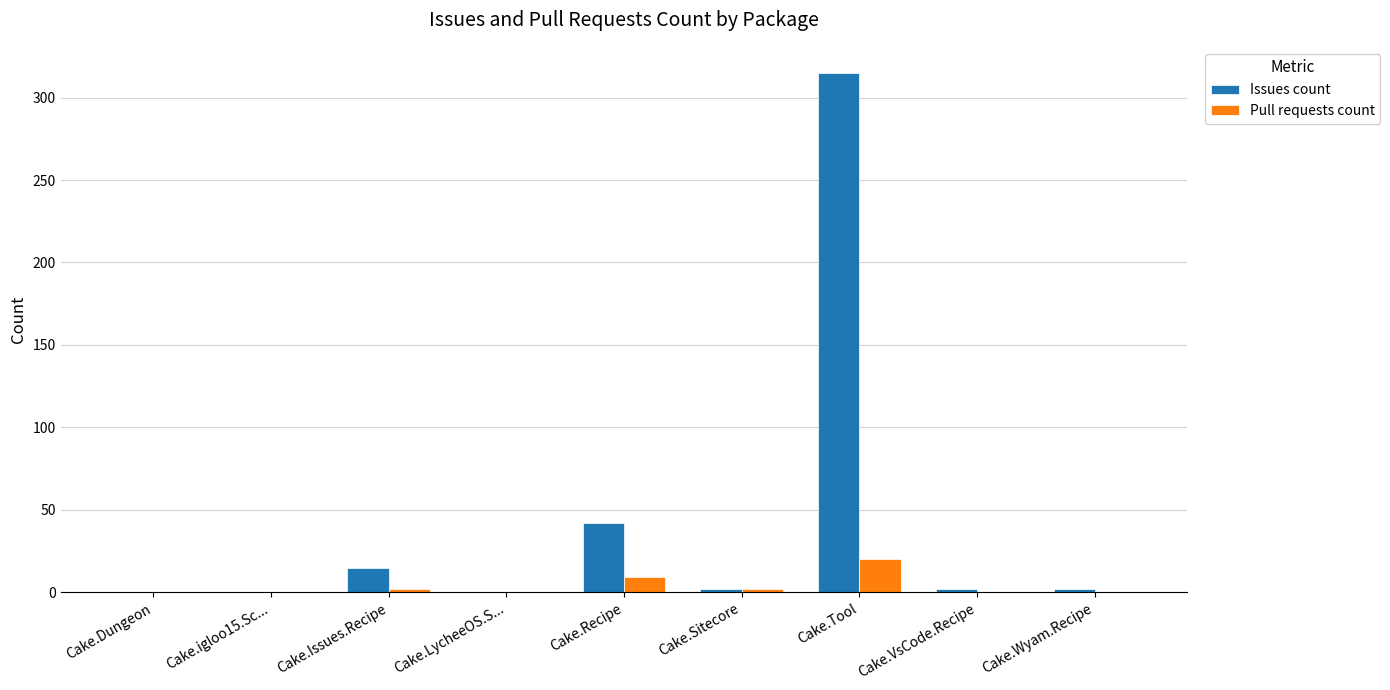

The value of Pull requests count at Cake.igloo15.Sc... is 0. True or false?

True